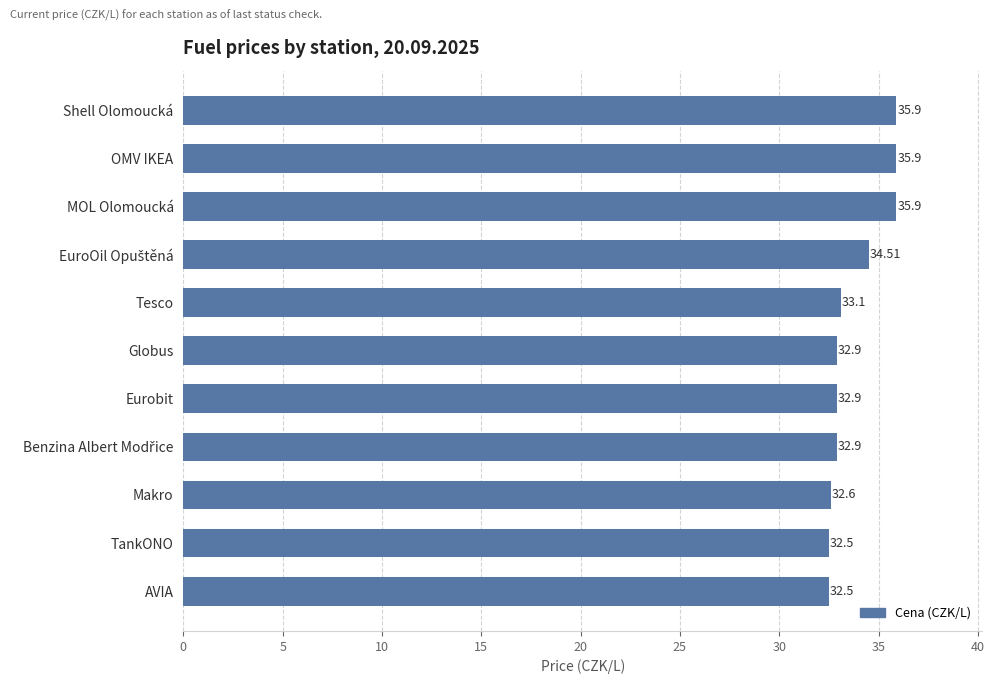

What is the difference between the second highest and second lowest values?

3.4